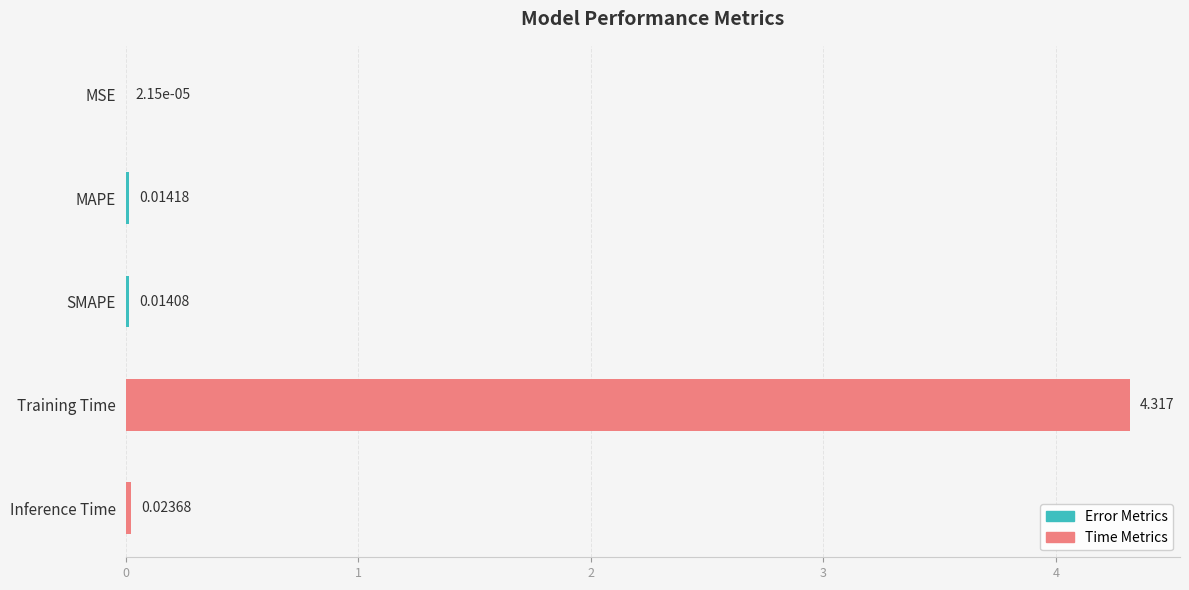

Are the bars horizontal?

Yes